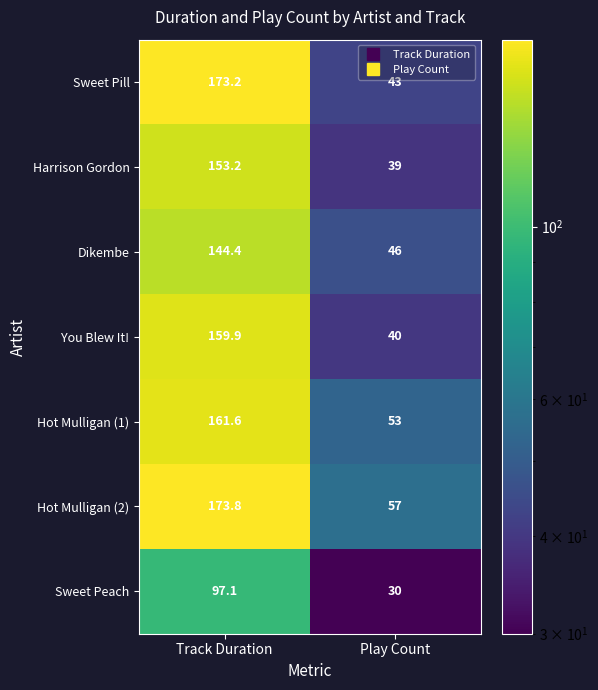

Rank the series by their maximum value, from lowest to highest.

Sweet Peach, Dikembe, Harrison Gordon, You Blew It!, Hot Mulligan (1), Sweet Pill, Hot Mulligan (2)